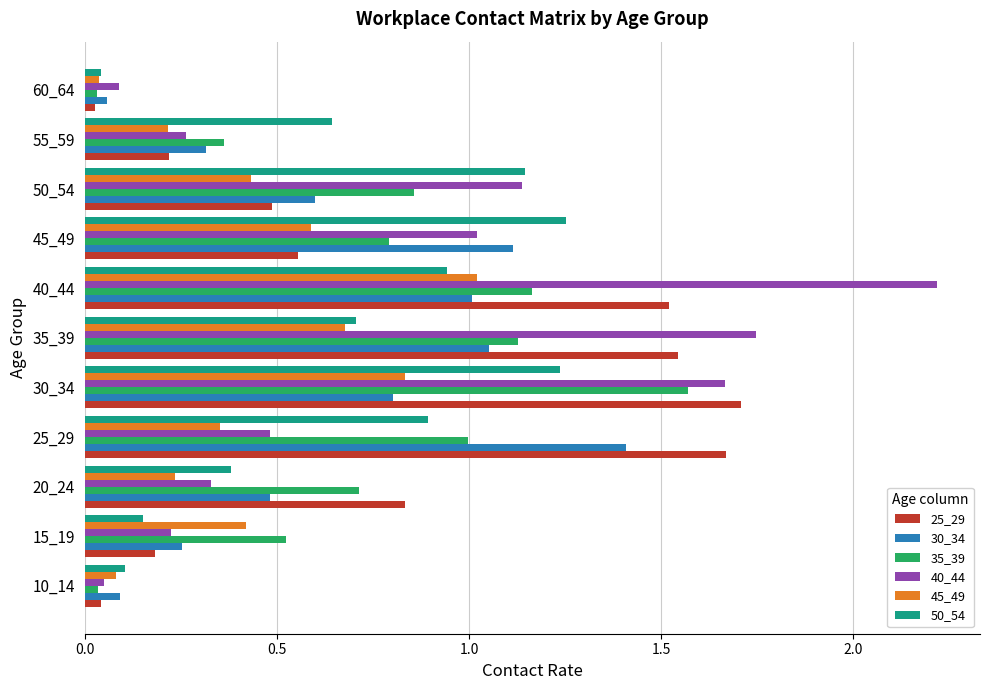

Which category has the highest value across all series?

40_44